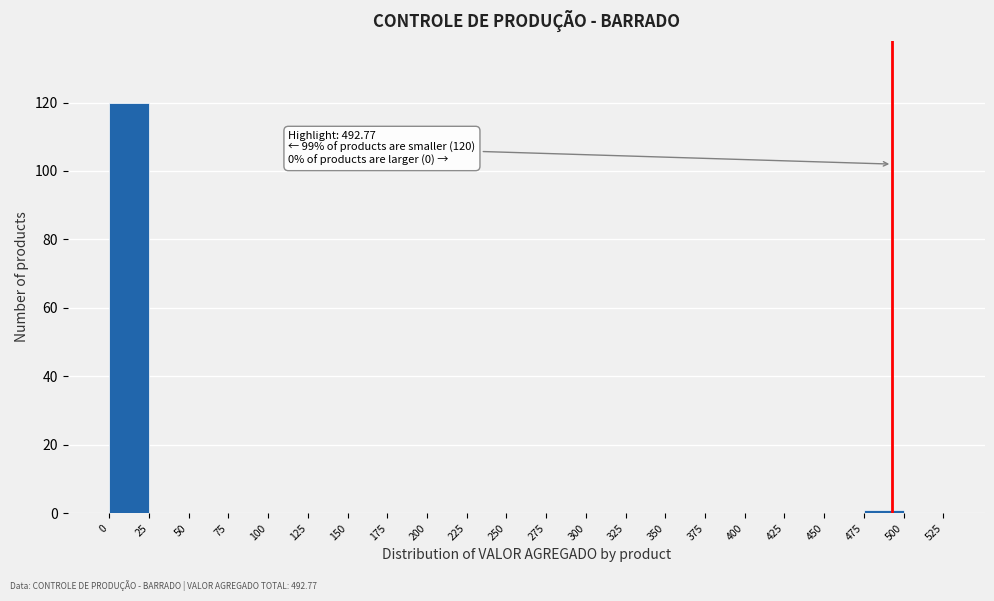

Which range on the x-axis has the tallest bar?

0 to 25